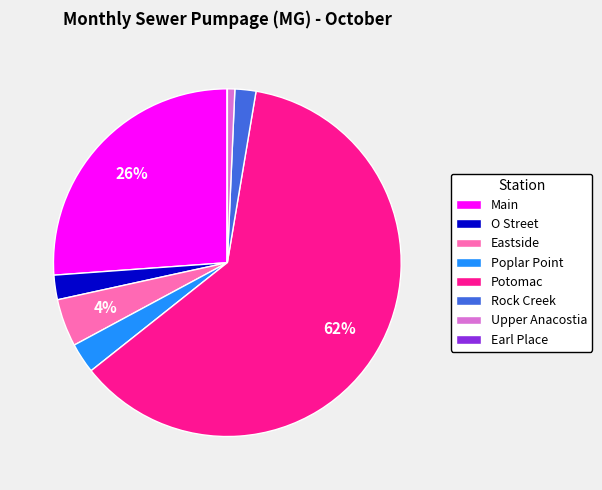

To the nearest percent, what is the difference between the Poplar Point and Upper Anacostia slice percentages?

2%